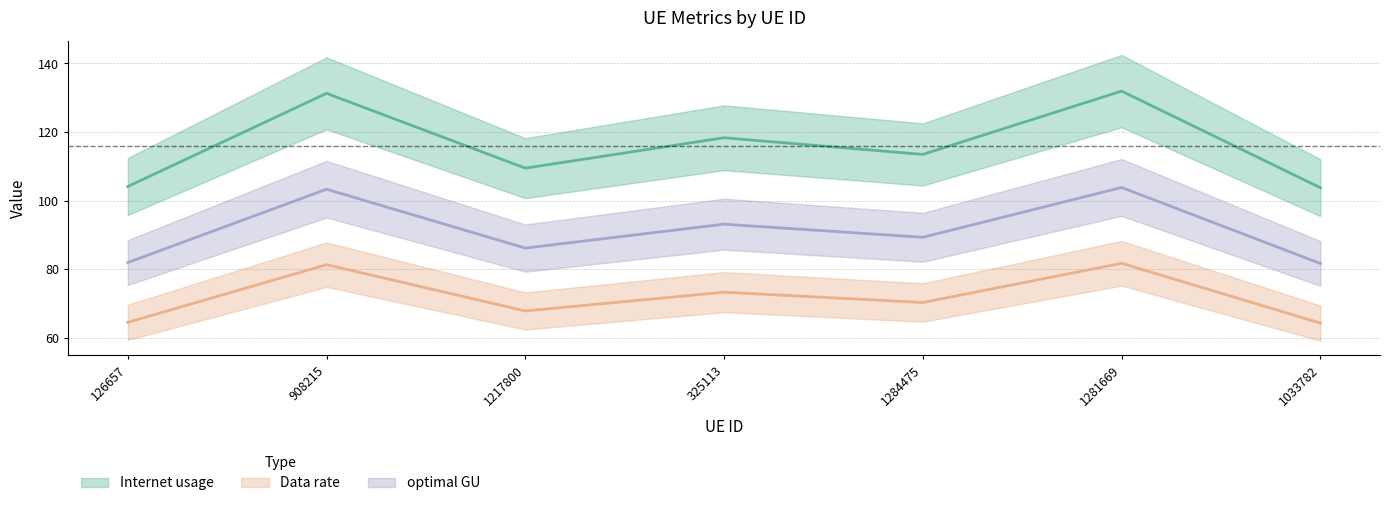

Does the chart display data point markers on the line(s)?

No